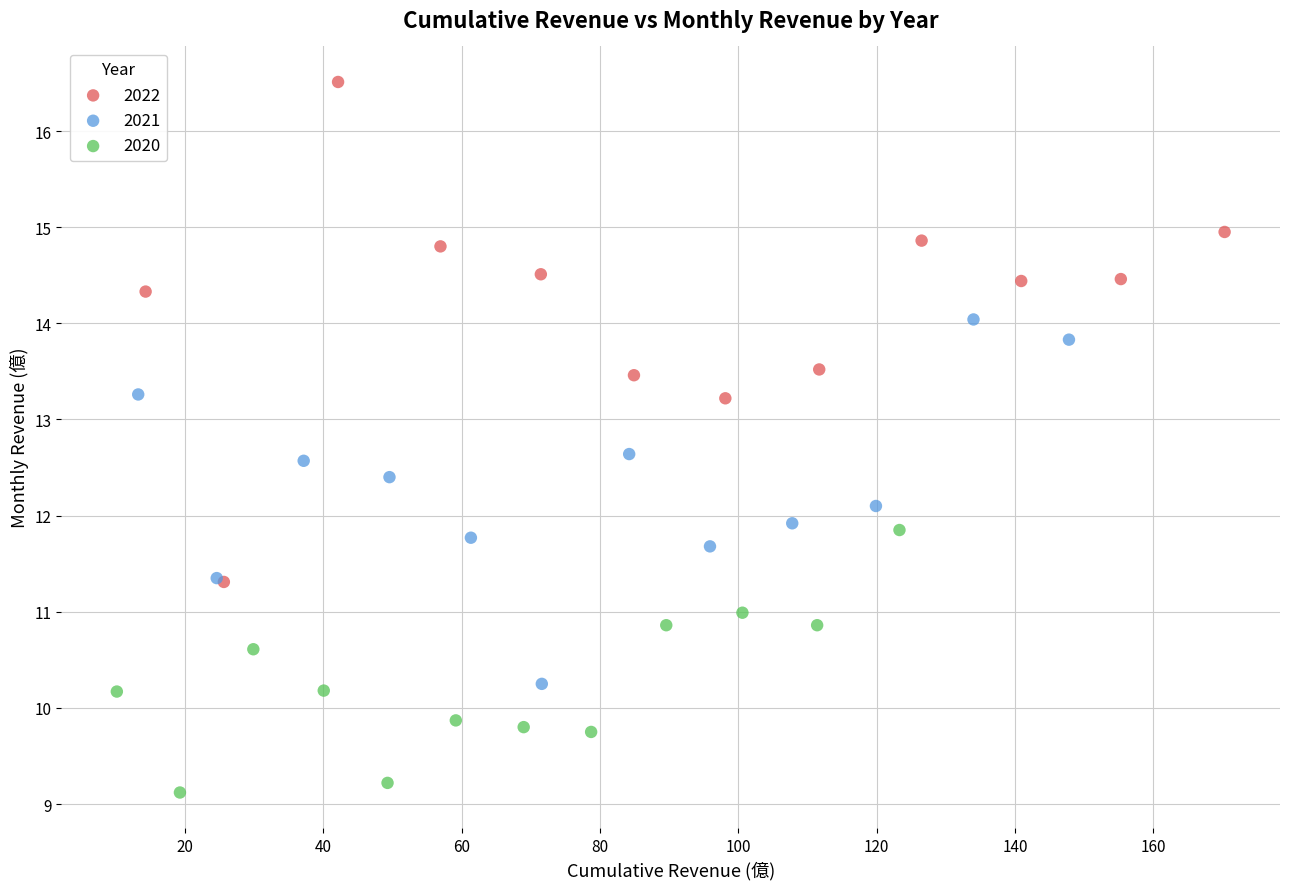

Which series contains the highest Y value?

2022